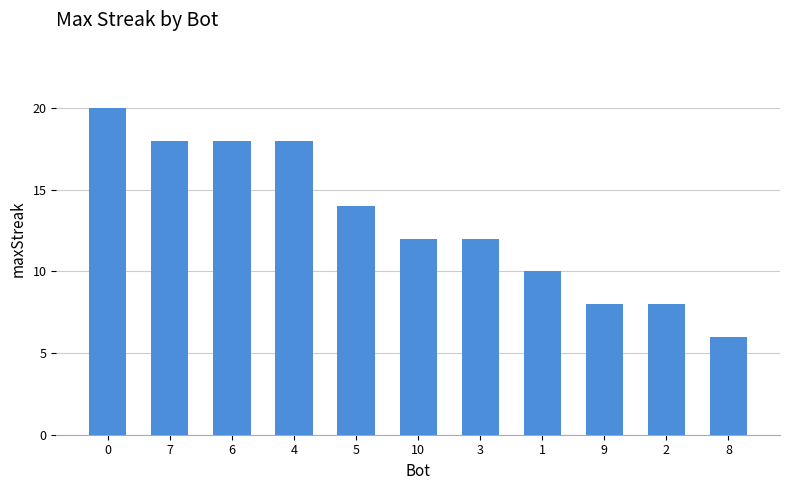

What is the approximate value at 3?

12